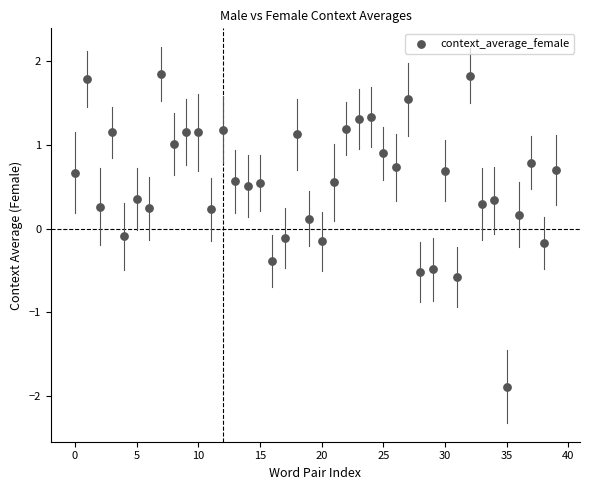

How many points are shown in the scatter plot?

40